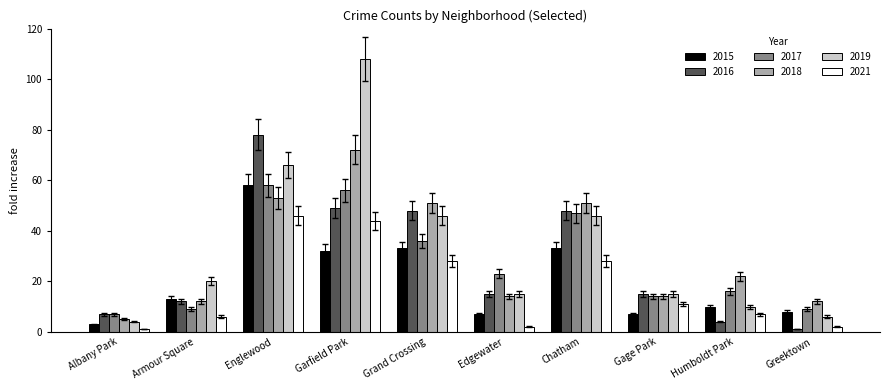

What are all the series names shown in the legend?

2015, 2016, 2017, 2018, 2019, 2021